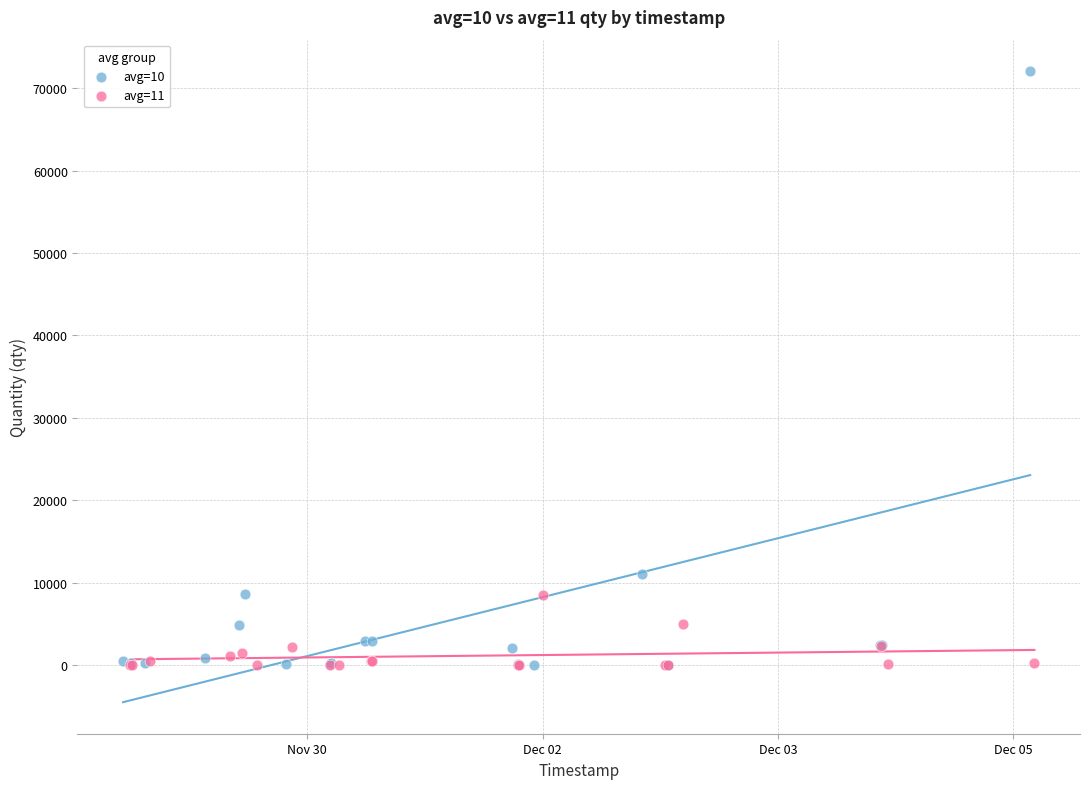

Which series has the largest Y range (max minus min)?

avg=10